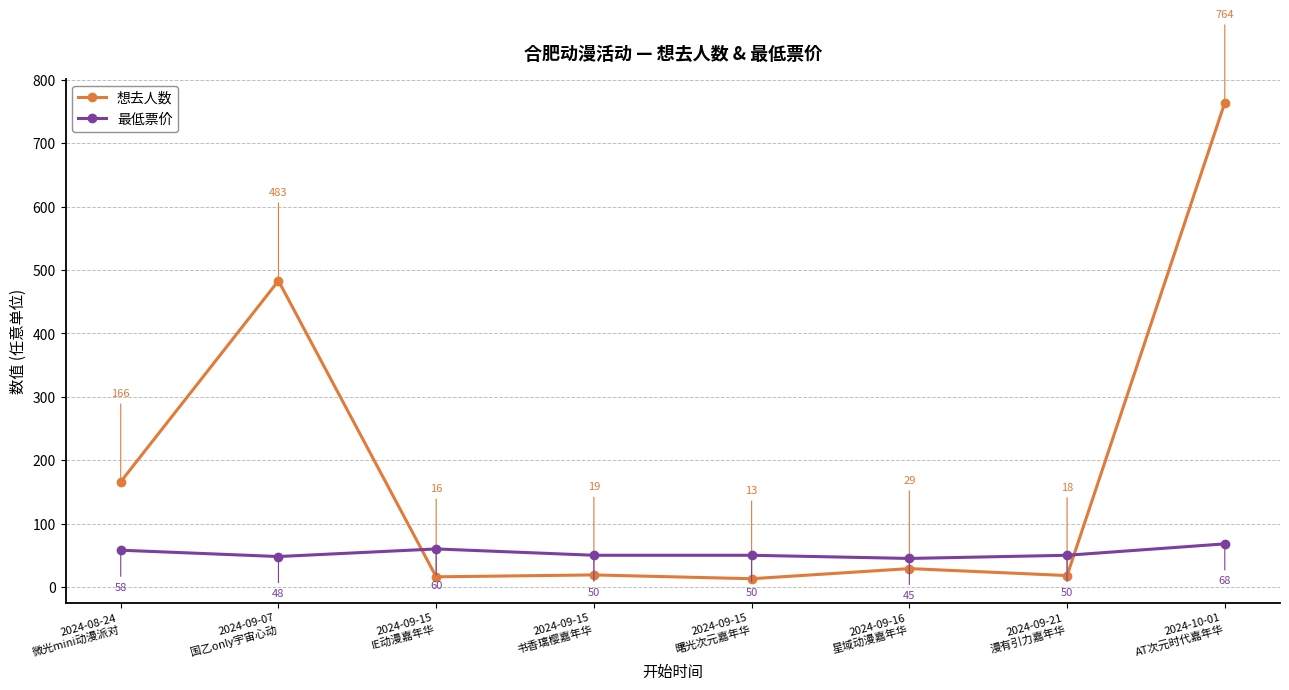

Is it true that 最低票价 equals 19 at 2024-09-15
IE动漫嘉年华?

False